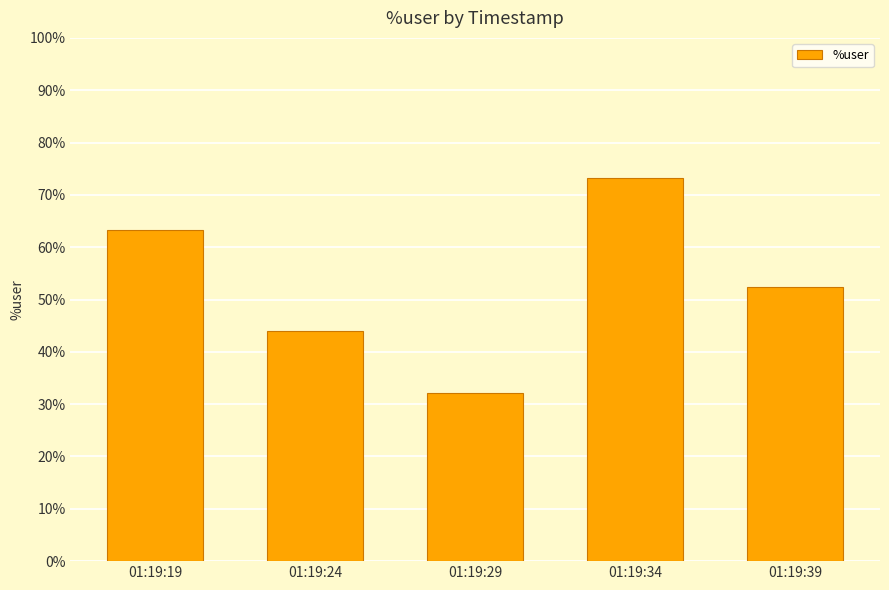

Reading left to right, transcribe all the data shown in this chart.

63.3	44.0	32.2	73.3	52.4